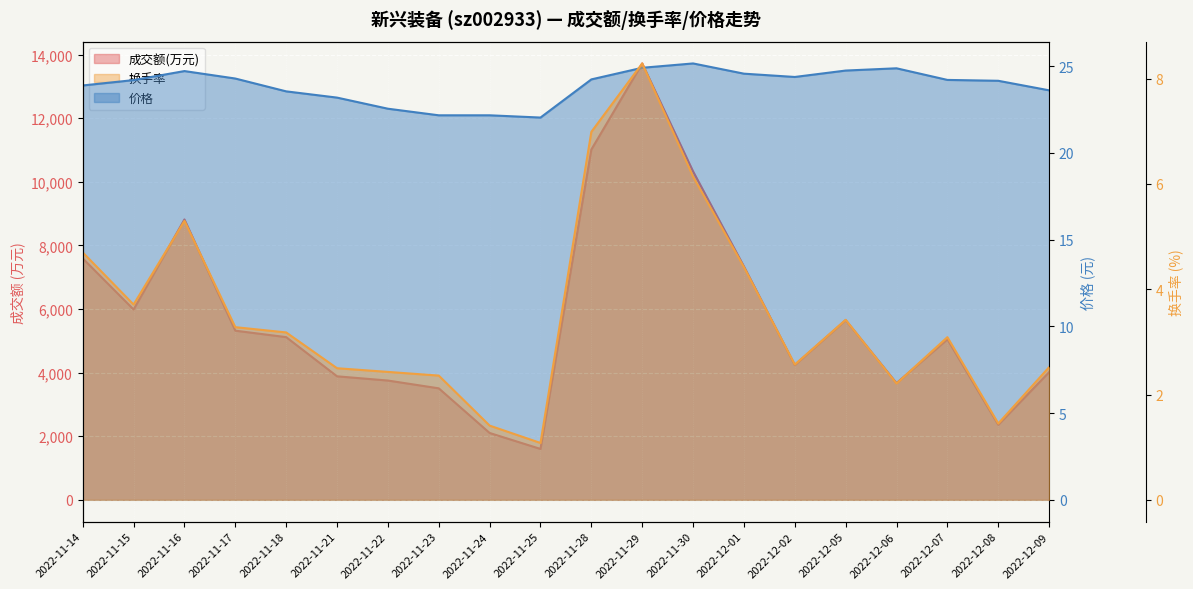

Reading left to right, list all the values displayed in this chart.

成交额(万元): 7592.0	5985.0	8817.0	5319.0	5116.0	3884.0	3751.0	3506.0	2102.0	1600.0	11016.0	13723.0	10328.0	7339.0	4237.0	5649.0	3669.0	5047.0	2359.0	4014.0
换手率: 4.7	3.7	5.3	3.3	3.2	2.5	2.4	2.4	1.4	1.1	7.0	8.3	6.1	4.4	2.6	3.4	2.2	3.1	1.4	2.5
价格: 23.9	24.2	24.7	24.3	23.6	23.2	22.6	22.2	22.2	22.0	24.2	24.9	25.2	24.6	24.4	24.8	24.9	24.2	24.2	23.6